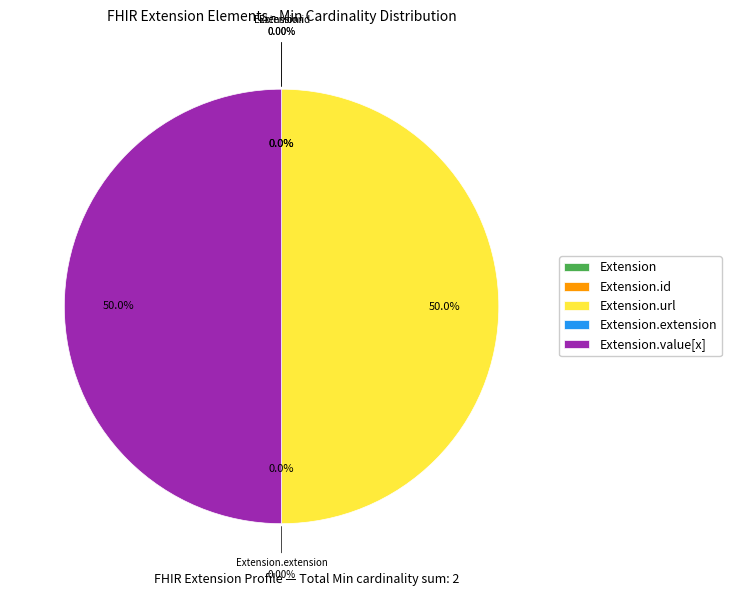

Count the number of slices in the pie.

5